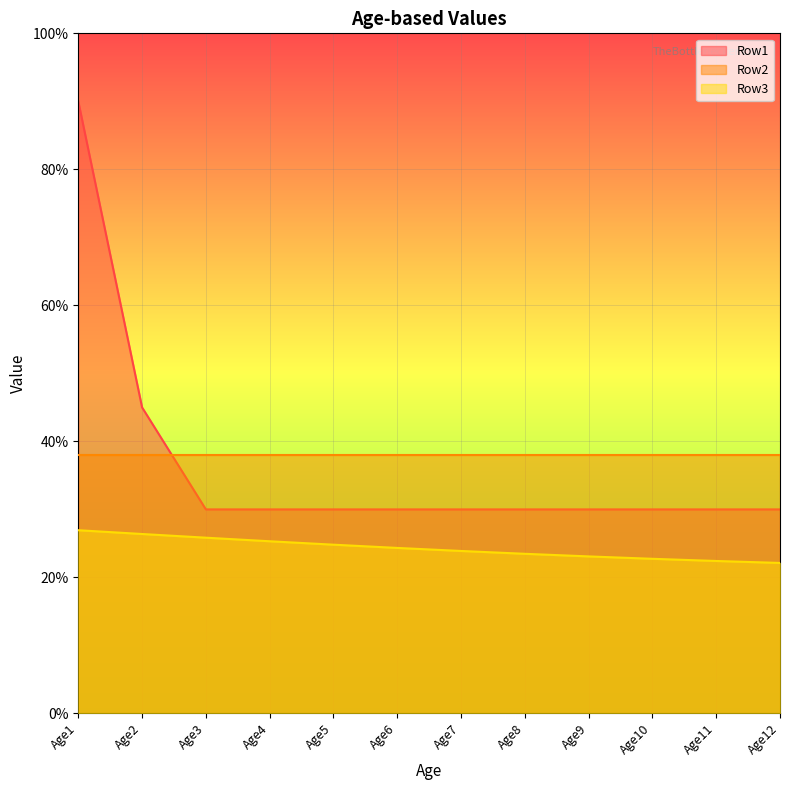

What are all the series names shown in the legend?

Row1, Row2, Row3